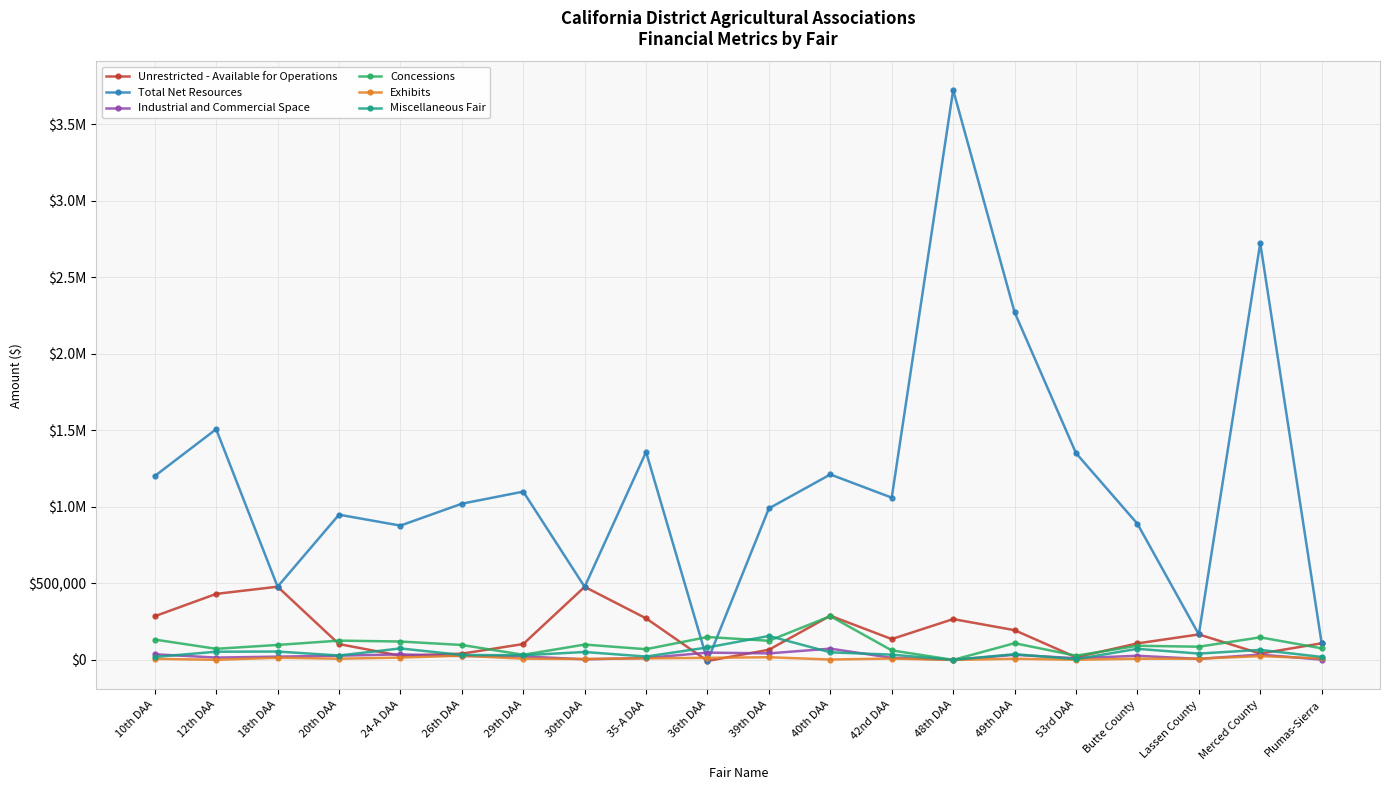

What is the minimum value for Total Net Resources?

-6919